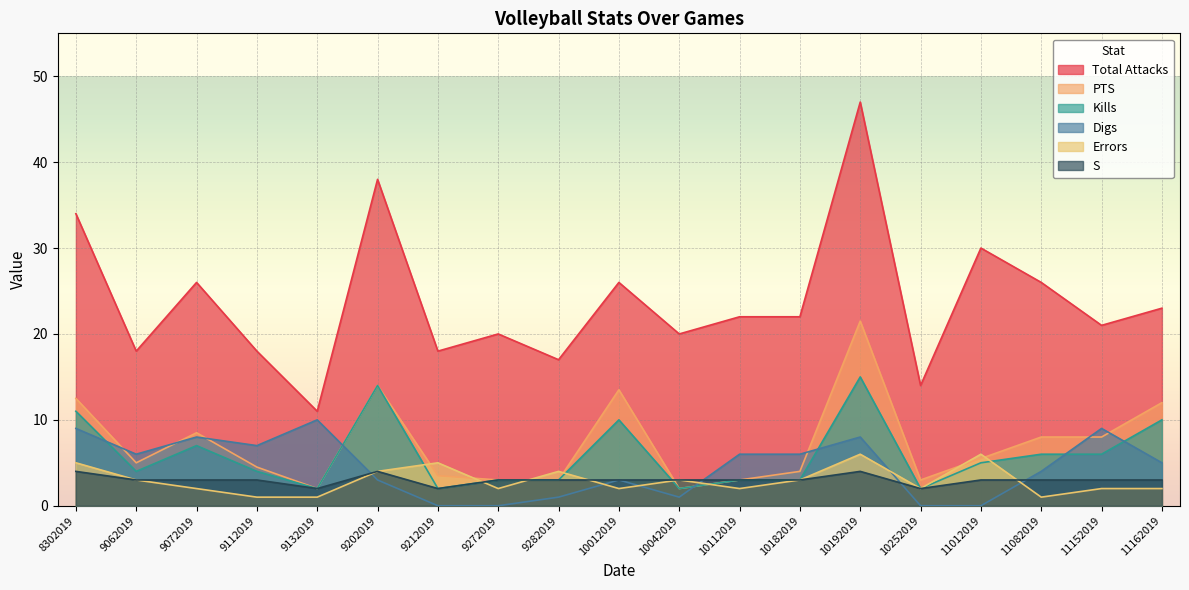

True or false: Kills has a value of 15.0 at 10192019.

True